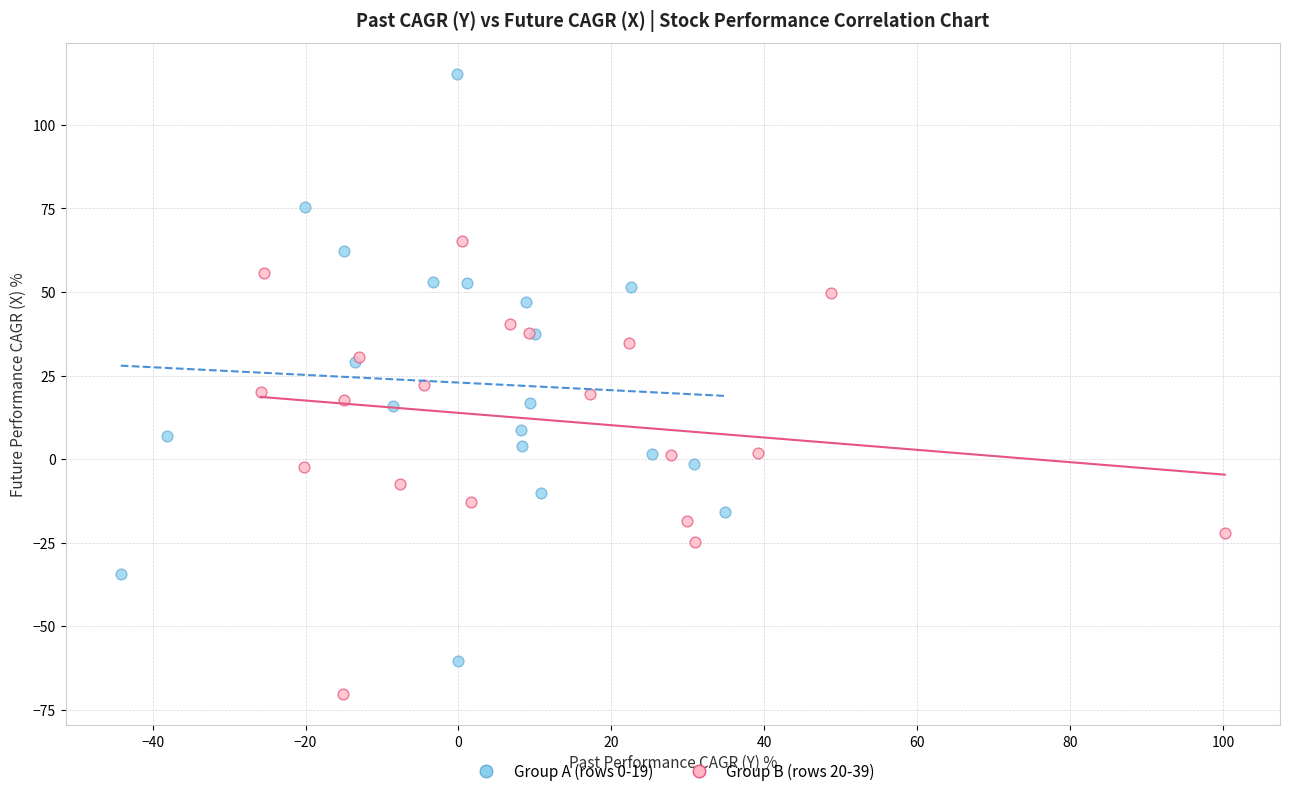

What are all the series names shown in the legend?

Group A (rows 0-19), Group B (rows 20-39)